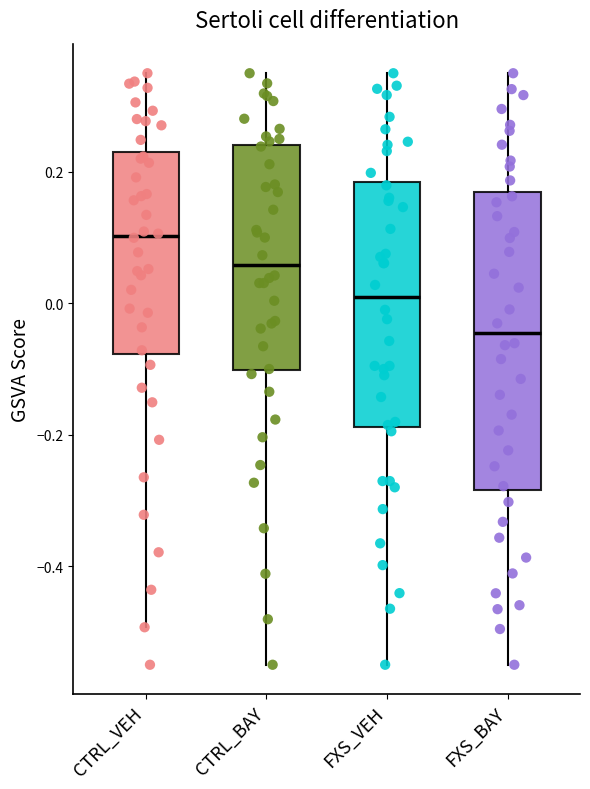

Which box's median line is the highest?

CTRL_VEH